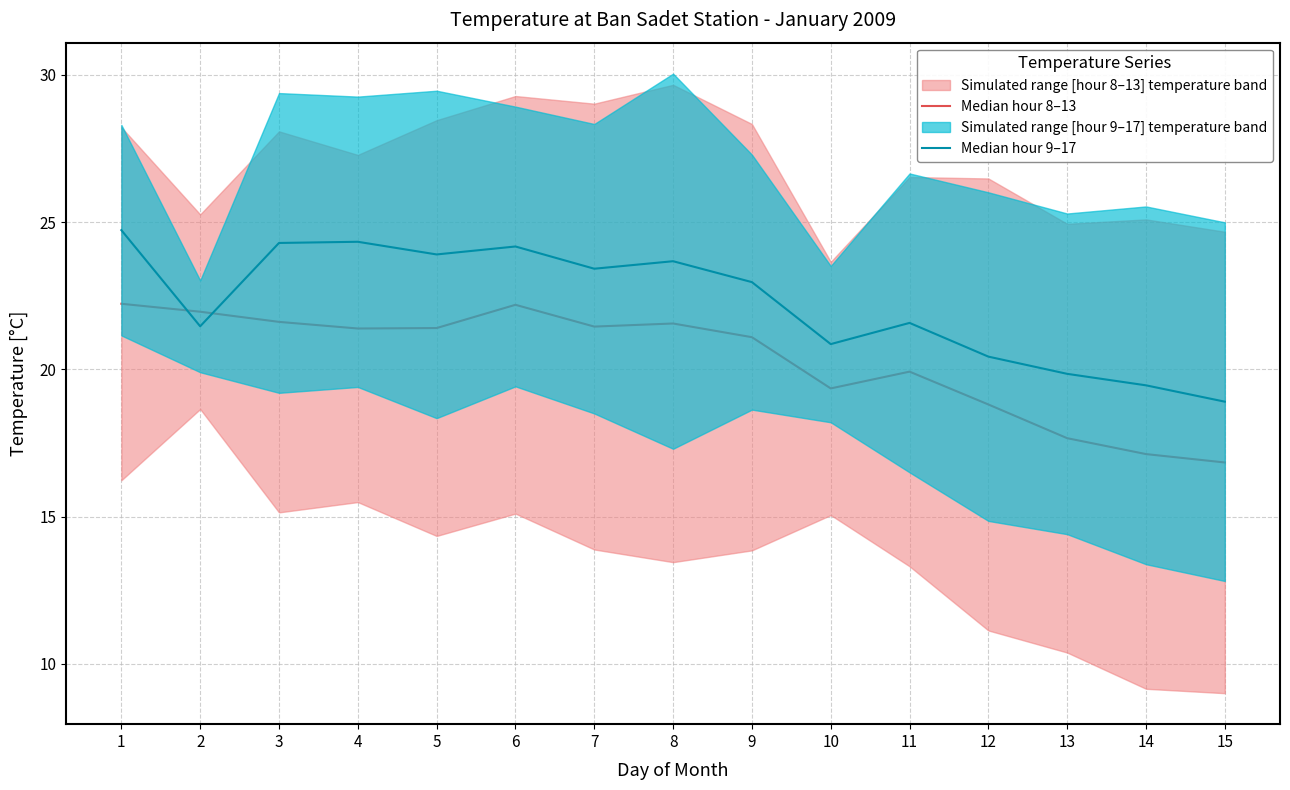

Reading left to right, transcribe all the data shown in this chart.

Median hour 8–13: 22.2	22.0	21.6	21.4	21.4	22.2	21.4	21.6	21.1	19.4	19.9	18.8	17.7	17.1	16.8
Median hour 9–17: 24.7	21.5	24.3	24.3	23.9	24.2	23.4	23.7	23.0	20.9	21.6	20.4	19.8	19.5	18.9